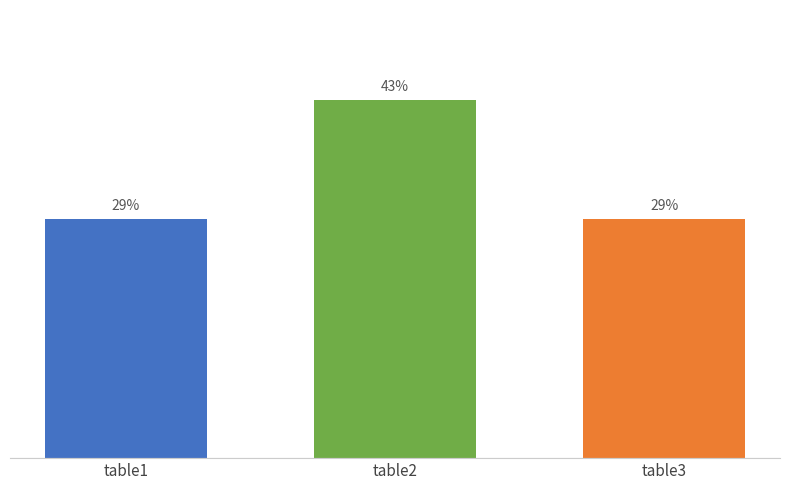

Where is the data nearest to the value 2?

table1